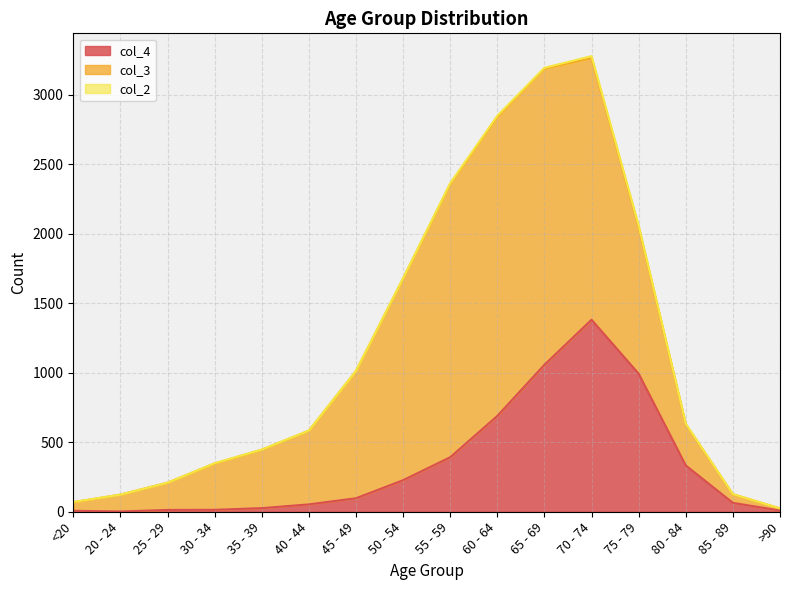

How many interior local peaks does the col_3 series have?

1